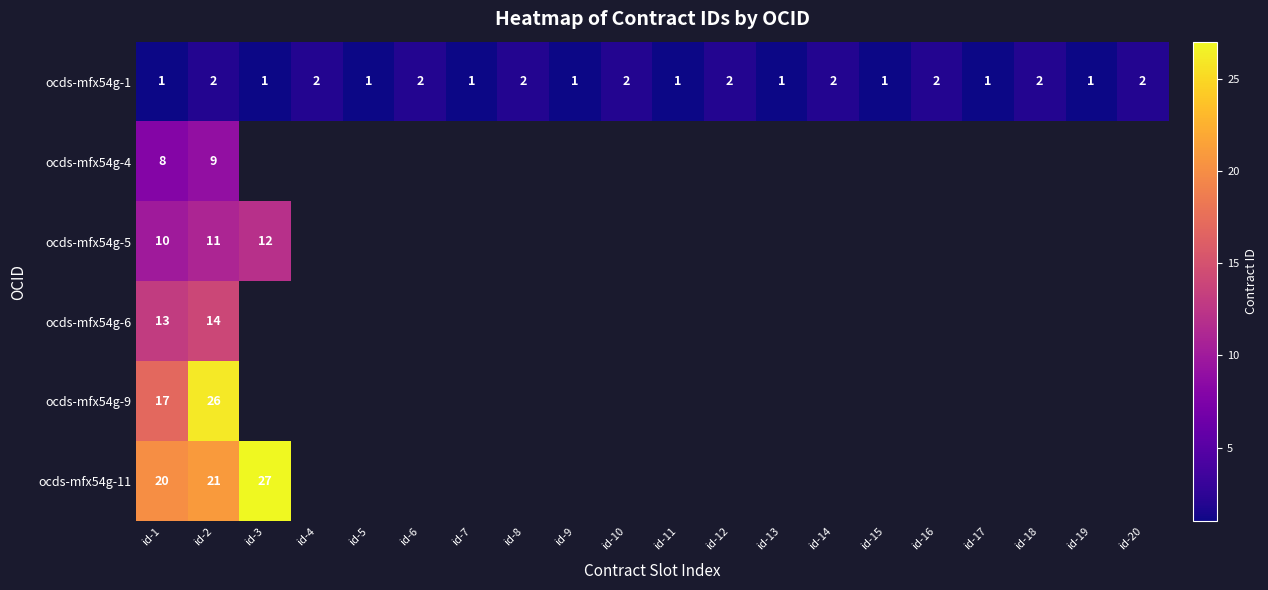

Which series has the widest spread of values?

ocds-mfx54g-9